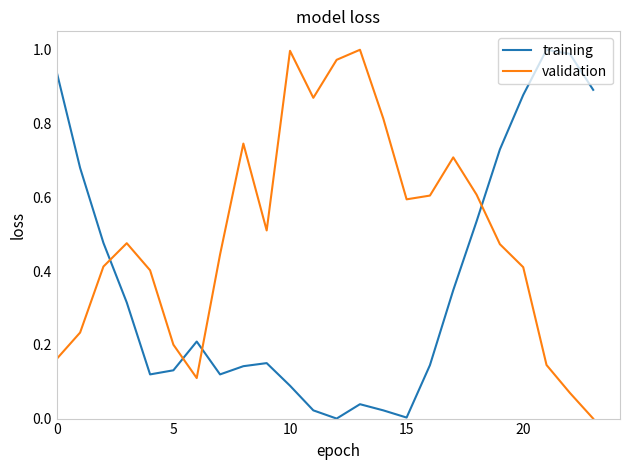

Which series ends up on top after the final intersection of training and validation?

training